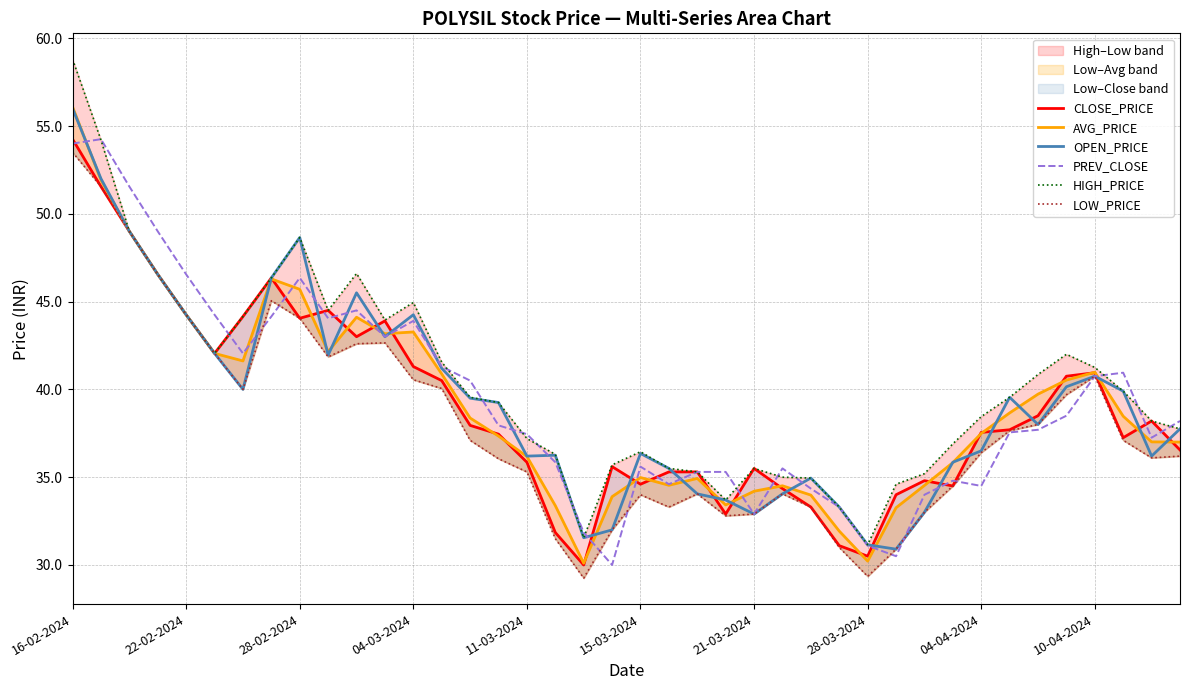

Is it true that OPEN_PRICE equals 36.5 at 04-04-2024?

True